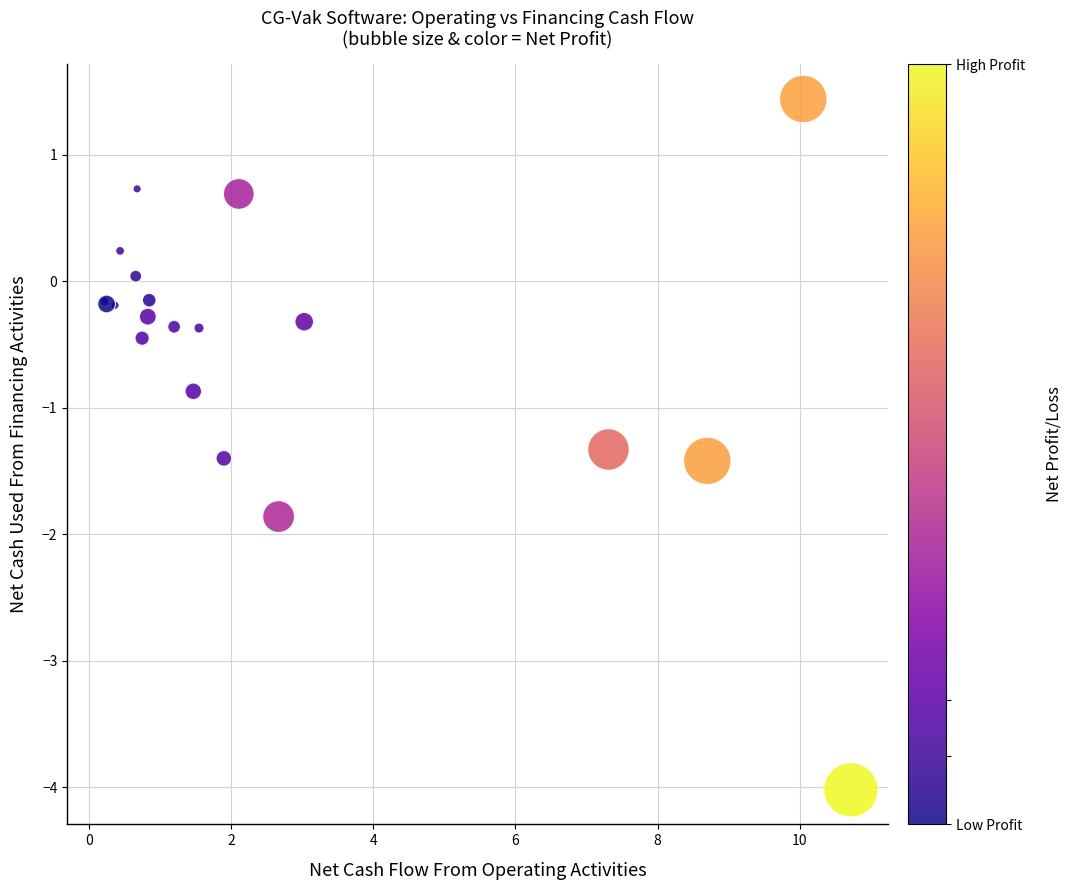

What Y value in the scatter plot is closest to -1?

-0.9